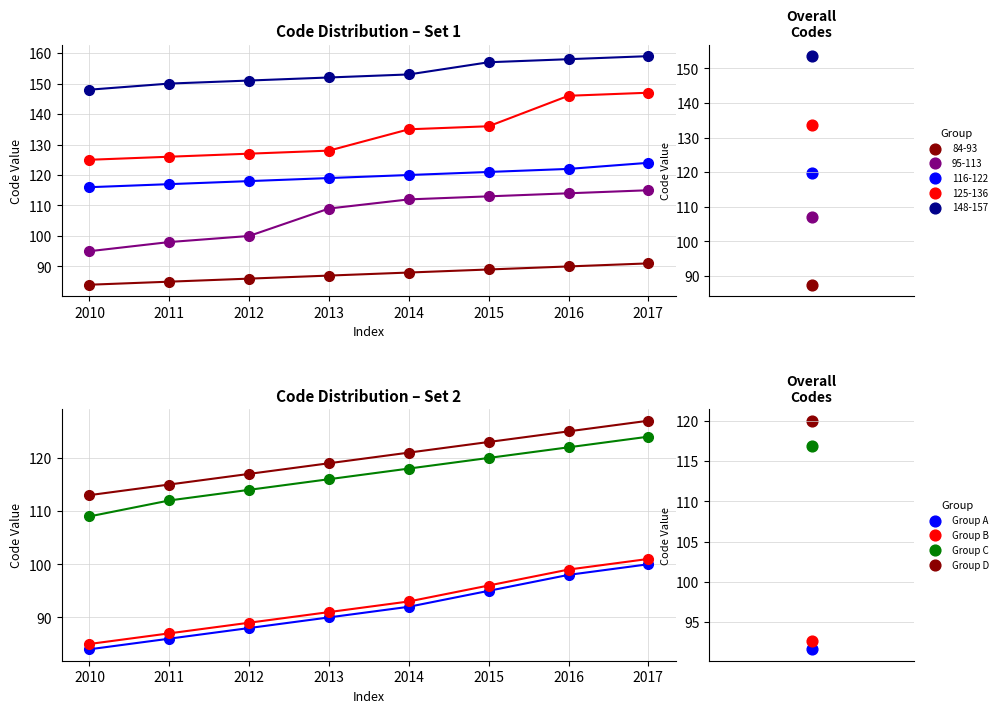

Which series has the largest total across all categories?

Group D